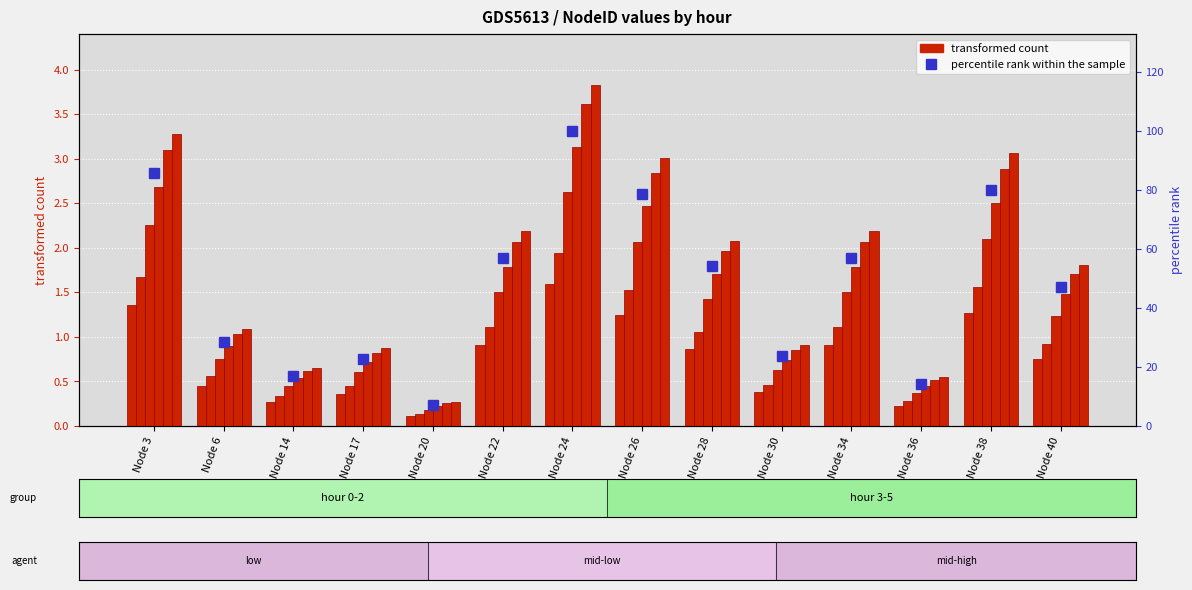

Reading left to right, transcribe all the data shown in this chart.

hour_0: 1.4	0.5	0.3	0.4	0.1	0.9	1.6	1.3	0.9	0.4	0.9	0.2	1.3	0.7
hour_1: 2.3	0.8	0.4	0.6	0.2	1.5	2.6	2.1	1.4	0.6	1.5	0.4	2.1	1.2
hour_2: 1.7	0.6	0.3	0.4	0.1	1.1	1.9	1.5	1.1	0.5	1.1	0.3	1.6	0.9
hour_3: 2.7	0.9	0.5	0.7	0.2	1.8	3.1	2.5	1.7	0.7	1.8	0.4	2.5	1.5
hour_4: 3.1	1.0	0.6	0.8	0.3	2.1	3.6	2.8	2.0	0.9	2.1	0.5	2.9	1.7
hour_5: 3.3	1.1	0.7	0.9	0.3	2.2	3.8	3.0	2.1	0.9	2.2	0.5	3.1	1.8